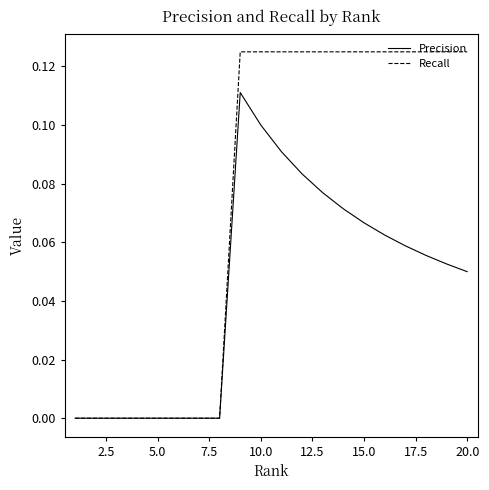

How many categories are shown in the chart?

20